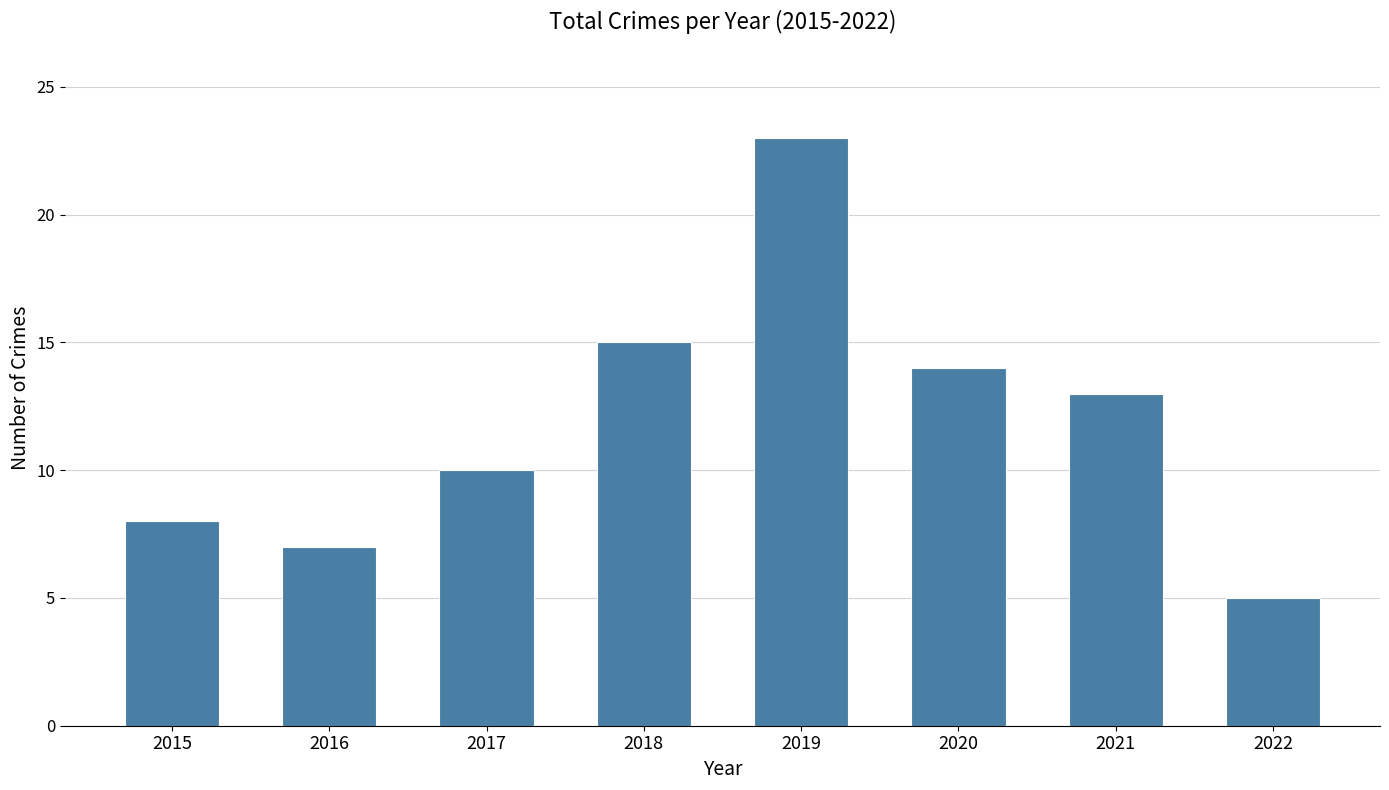

Reading right to left, extract all data points from this chart.

2022=5	2021=13	2020=14	2019=23	2018=15	2017=10	2016=7	2015=8